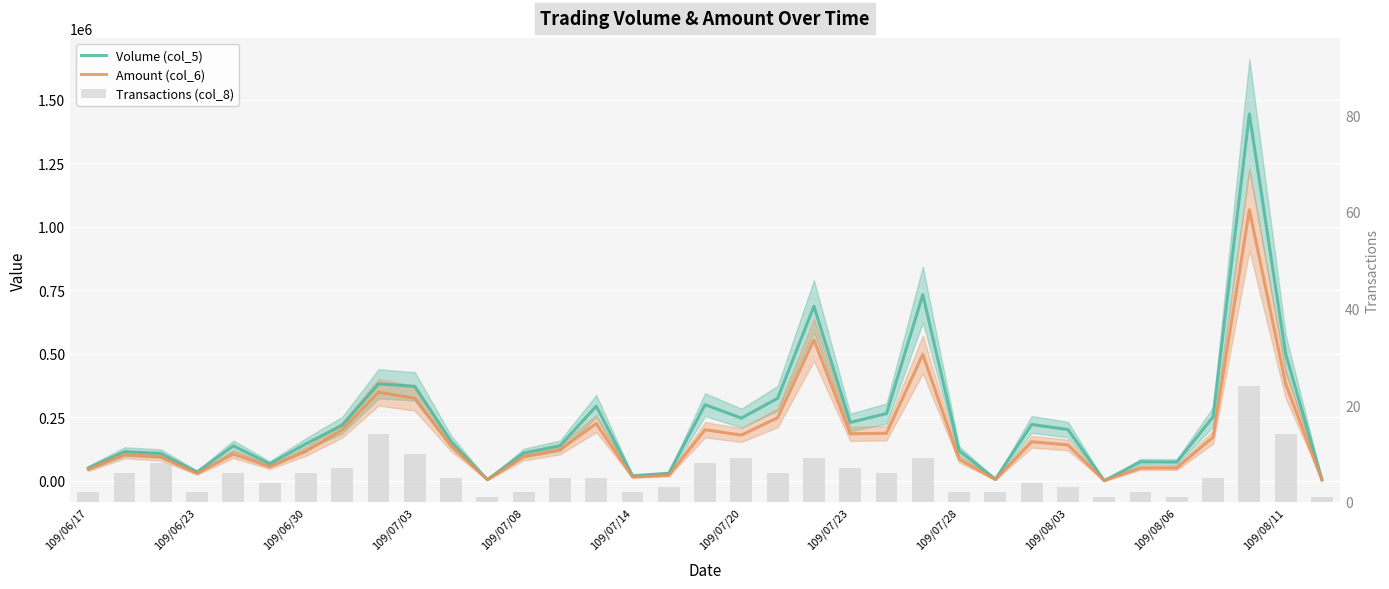

Between 19 and 22, which series saw the biggest shift?

Amount (col_6)